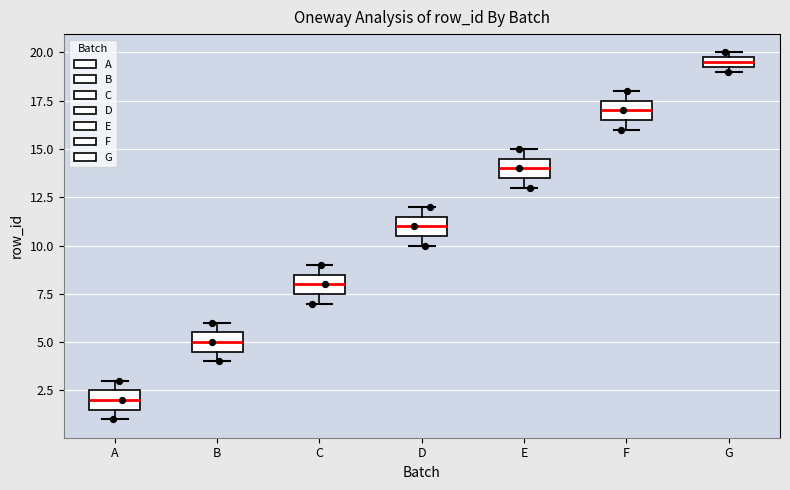

Where is the lower edge of the box for D on the y-axis? The values are not printed on the chart, so give them approximately, as read against the axis.

10.5